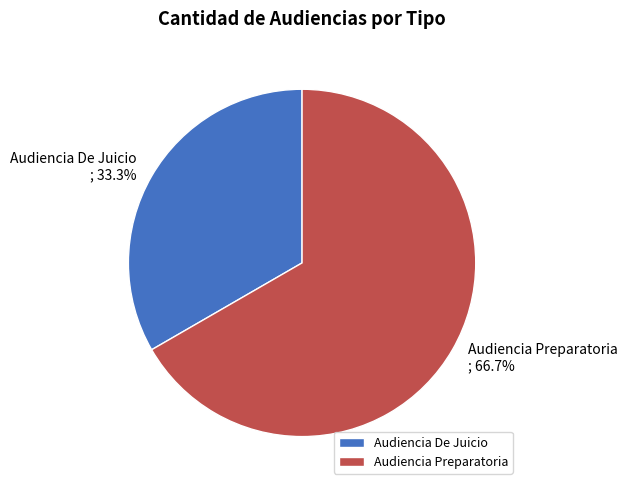

What is the total percentage of Audiencia De Juicio and Audiencia Preparatoria?

100.0%